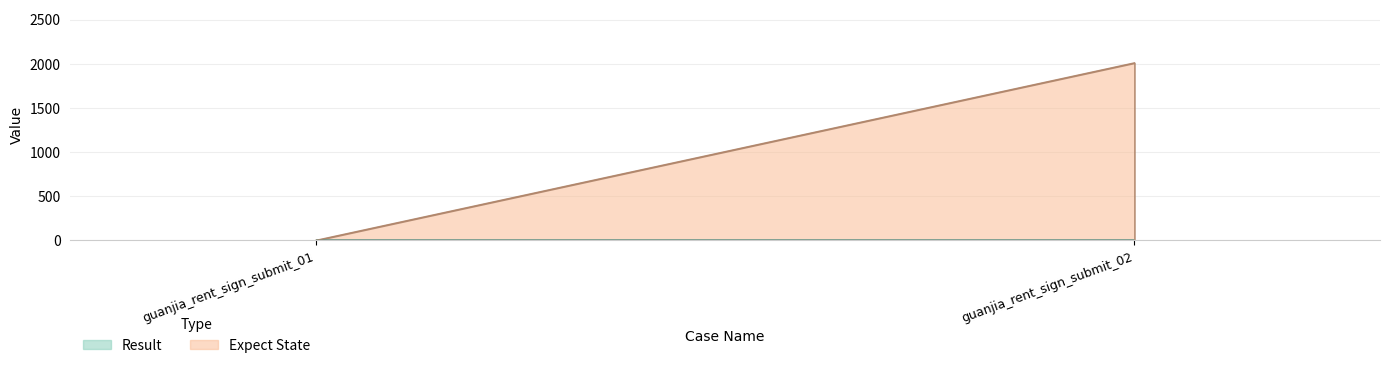

Reading left to right, list all the values displayed in this chart.

Expect
State: 0	2010
Result: 0	0